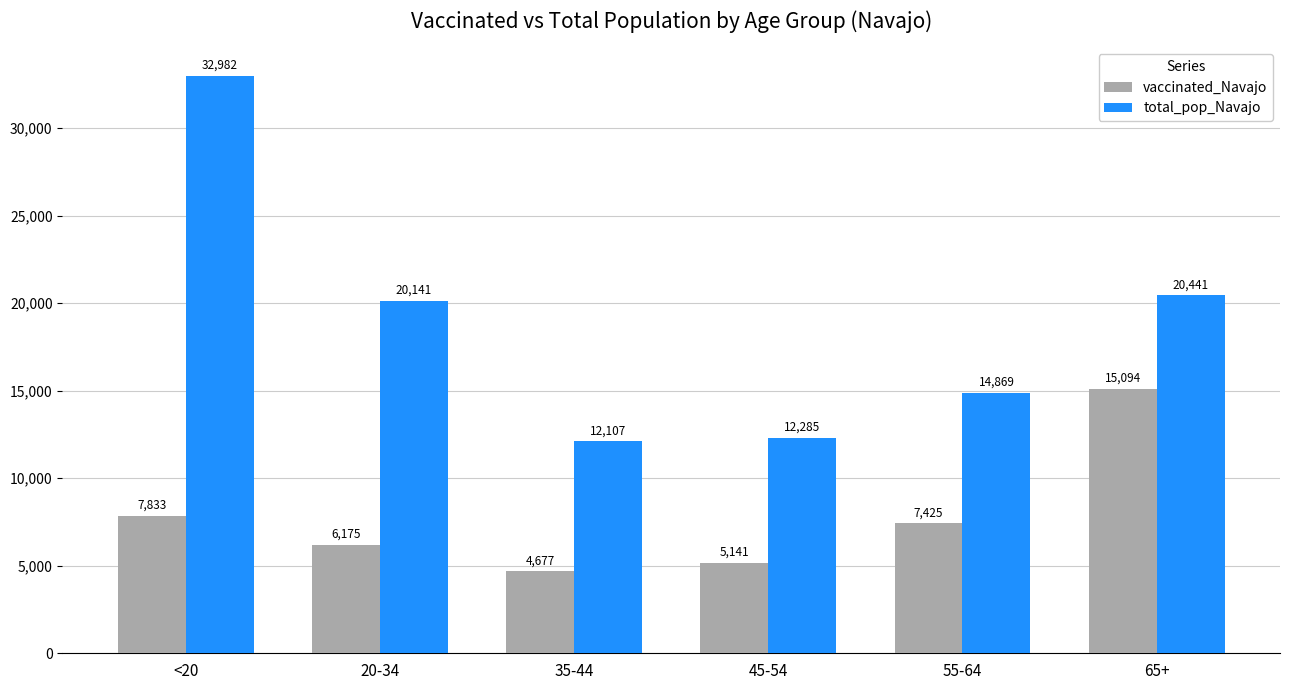

What is the average value of the vaccinated_Navajo series?

7724